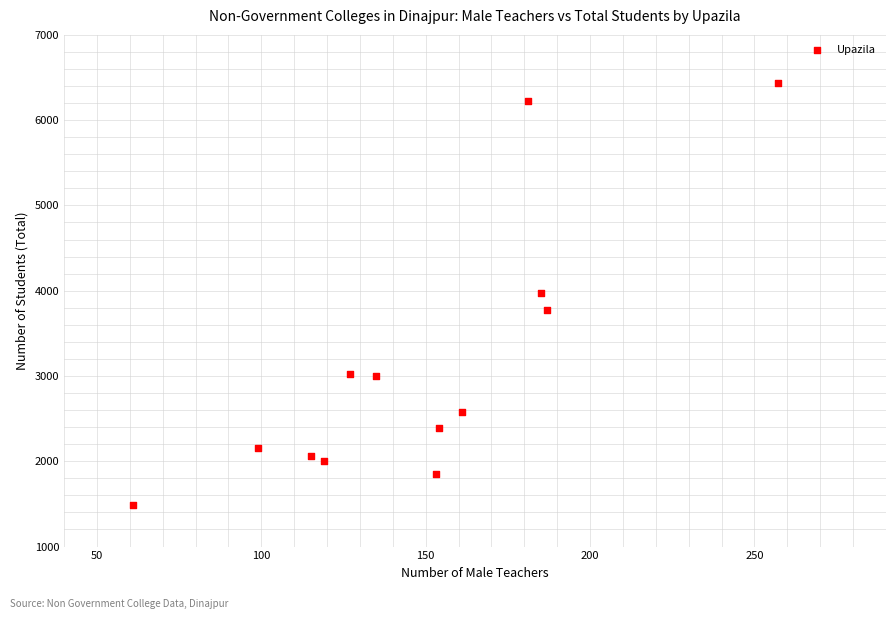

What is the range of X values (max minus min)?

196